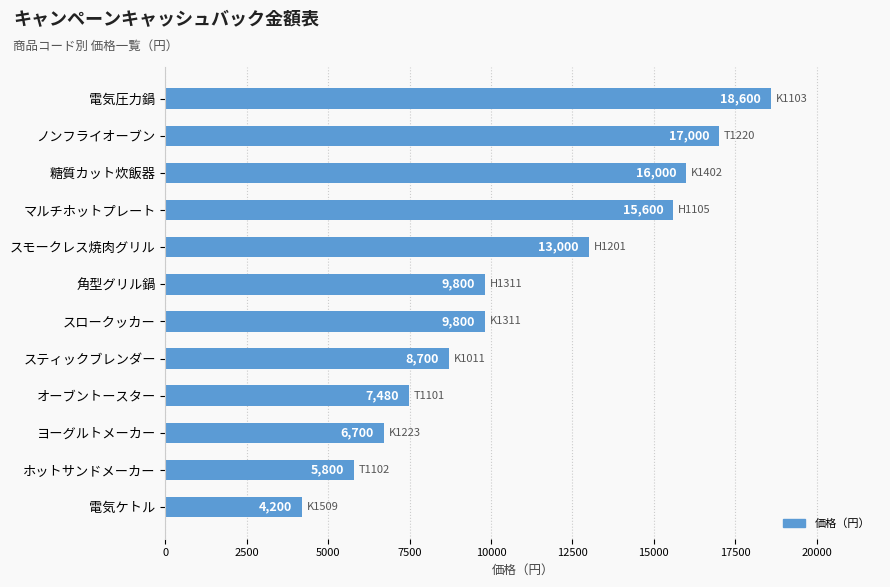

What is the smallest value displayed?

4200